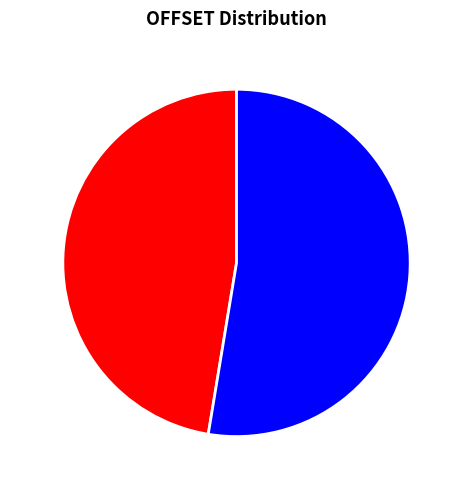

Rank the categories by value from lowest to highest.

1748, 1940